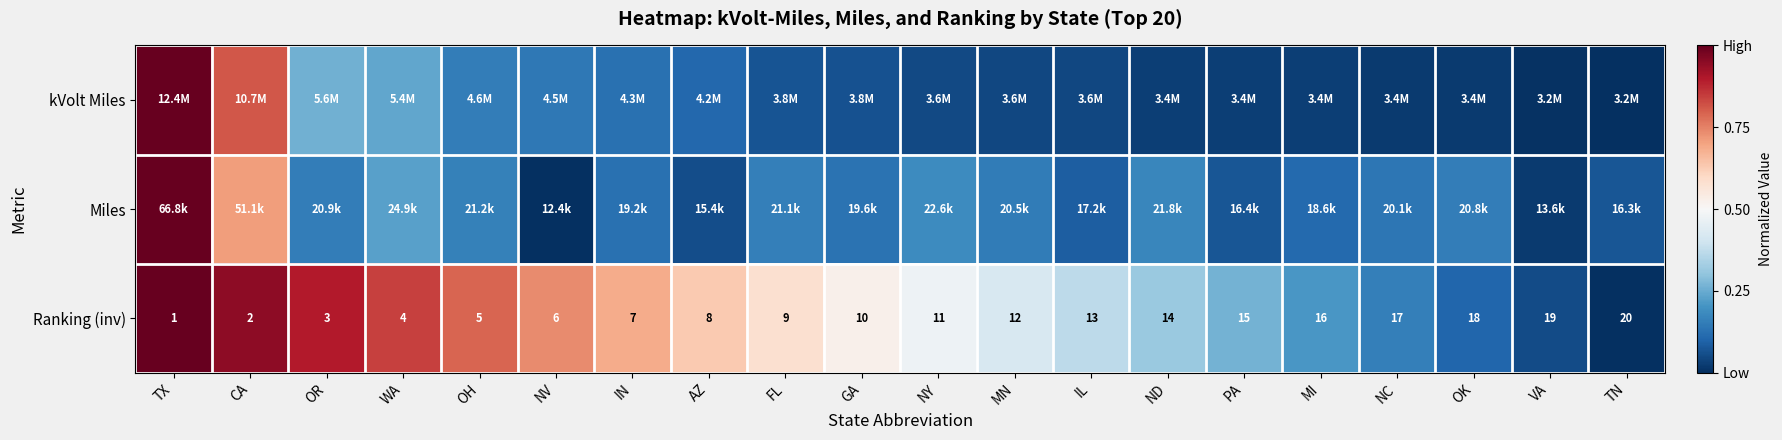

Where is Ranking (inv) nearest to the value 10?

GA